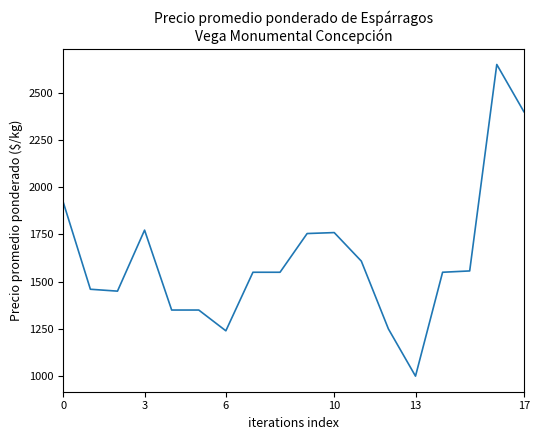

Count the number of data series in this chart.

1